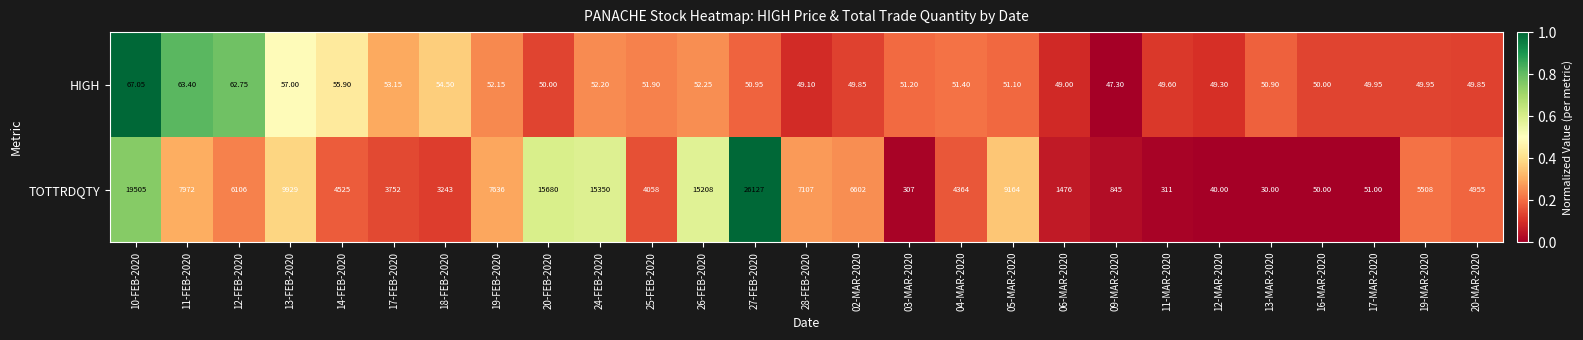

Is the value of TOTTRDQTY at 13-MAR-2020 greater than the value of HIGH at 12-FEB-2020?

No